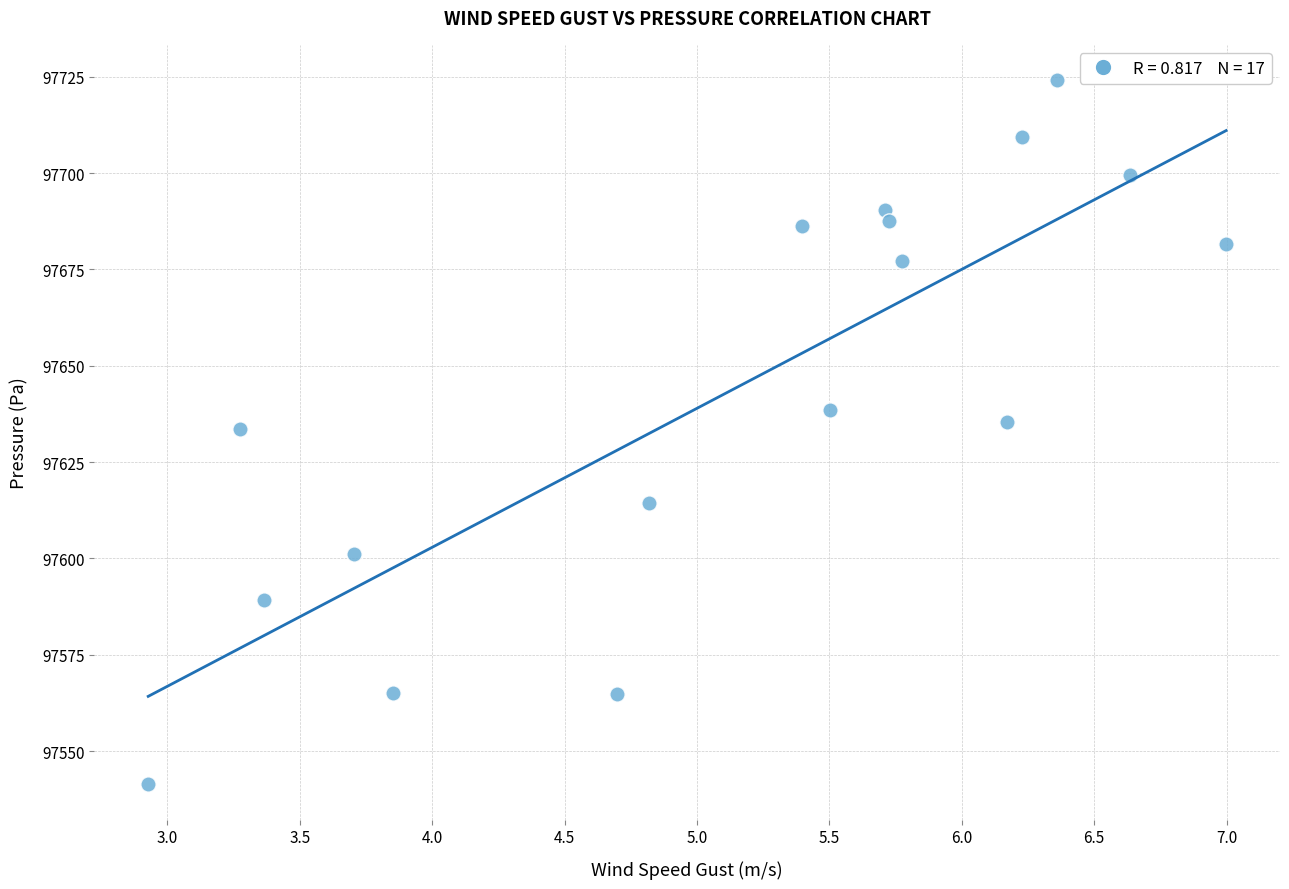

What is the range of X values (max minus min)?

4.1